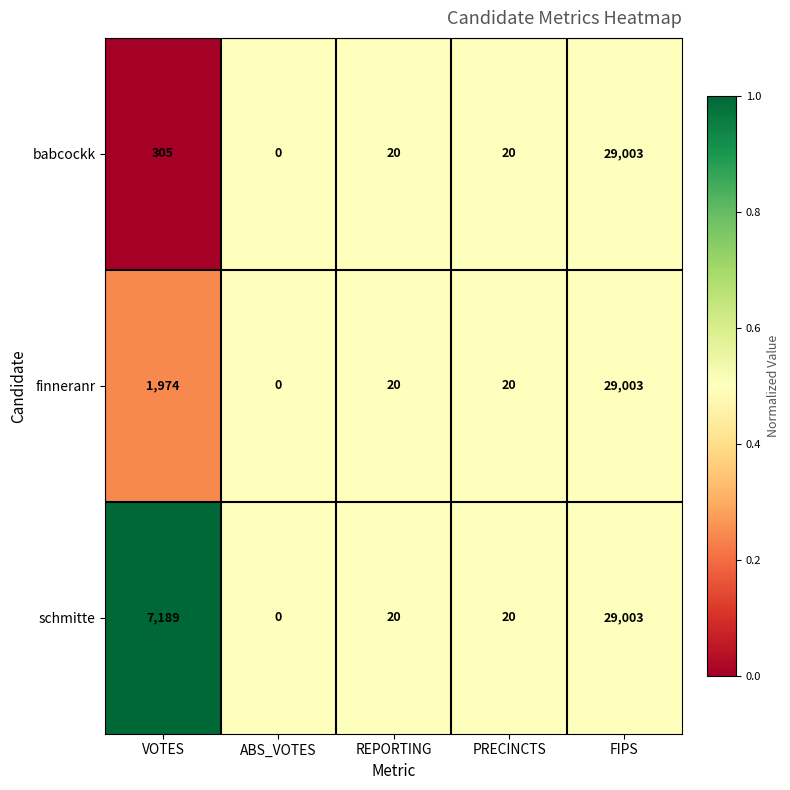

What is the sum of all babcockk values?

29348